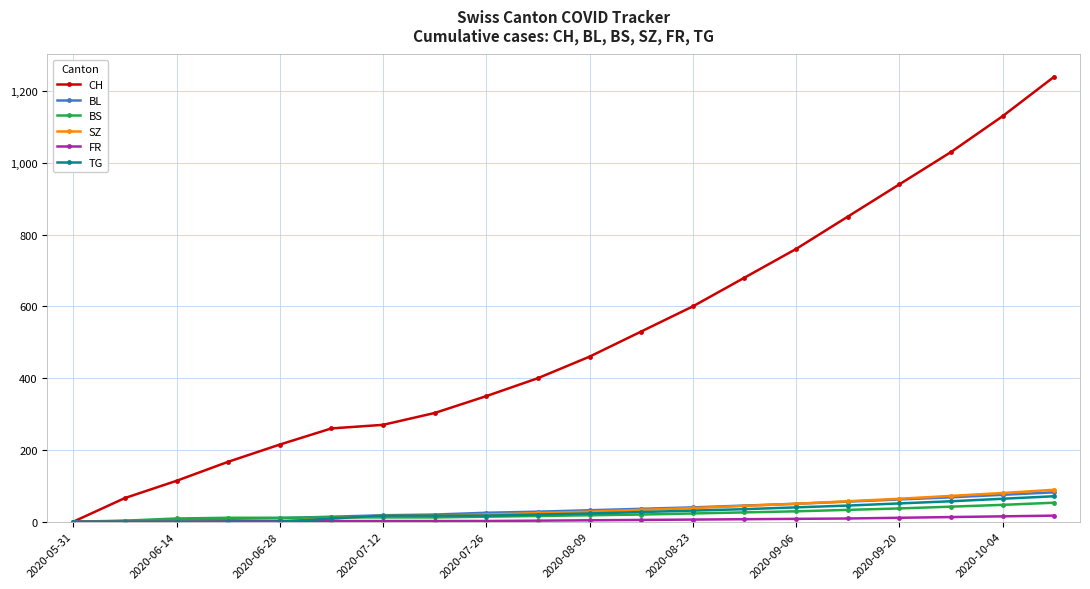

At how many categories does at least one series exceed 376?

11